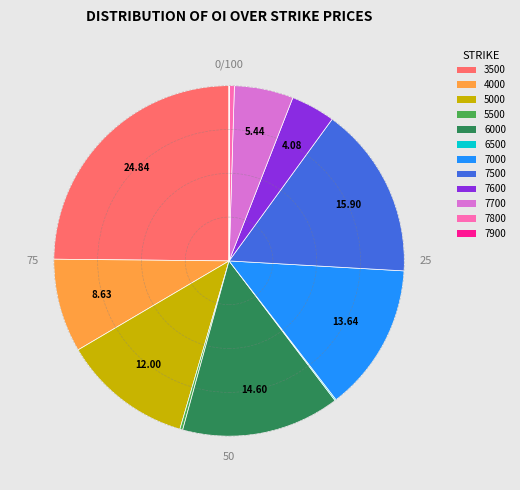

The 7500 slice represents 1% of the pie. True or false?

False